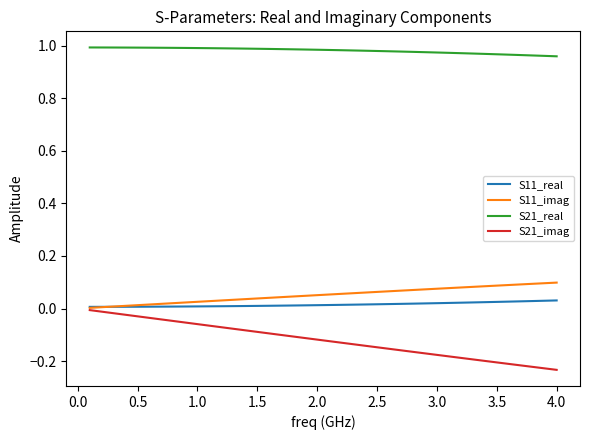

Which series has the largest range (max minus min)?

S21_imag